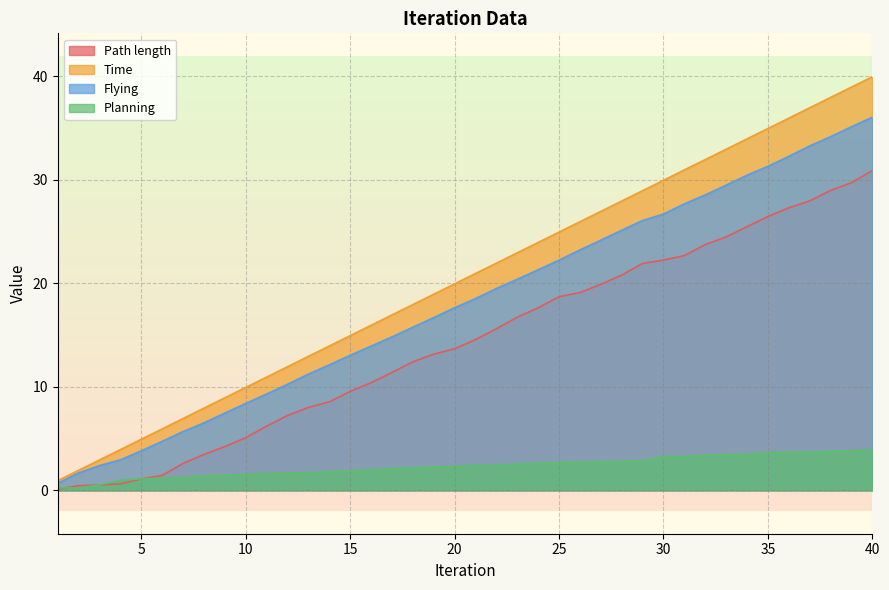

Reading right to left, what are all the values shown in this chart?

Path length: 30.9	29.7	28.9	27.9	27.3	26.4	25.5	24.5	23.7	22.7	22.2	21.9	20.8	19.9	19.1	18.7	17.6	16.7	15.6	14.6	13.7	13.1	12.4	11.4	10.4	9.5	8.5	8.0	7.2	6.2	5.1	4.2	3.5	2.6	1.4	1.1	0.6	0.5	0.4	0.1
Time: 39.9	38.9	37.9	36.9	35.9	34.9	33.9	32.9	31.9	30.9	29.9	28.9	27.9	26.9	25.9	24.9	23.9	22.9	21.9	20.9	19.9	18.9	17.9	16.9	15.9	14.9	13.9	12.9	11.9	10.9	9.9	8.9	7.9	6.9	5.9	4.9	3.9	2.9	1.9	0.9
Flying: 36.0	35.1	34.1	33.2	32.2	31.3	30.4	29.5	28.5	27.7	26.7	26.1	25.1	24.2	23.2	22.2	21.3	20.4	19.5	18.5	17.6	16.7	15.7	14.8	13.9	13.0	12.1	11.2	10.2	9.3	8.4	7.5	6.5	5.7	4.7	3.8	2.9	2.4	1.7	0.7
Planning: 3.9	3.8	3.8	3.7	3.7	3.6	3.5	3.5	3.4	3.3	3.2	2.9	2.8	2.8	2.7	2.7	2.6	2.5	2.4	2.4	2.3	2.2	2.2	2.1	2.0	1.9	1.8	1.7	1.7	1.6	1.5	1.5	1.4	1.2	1.2	1.1	1.0	0.5	0.2	0.2